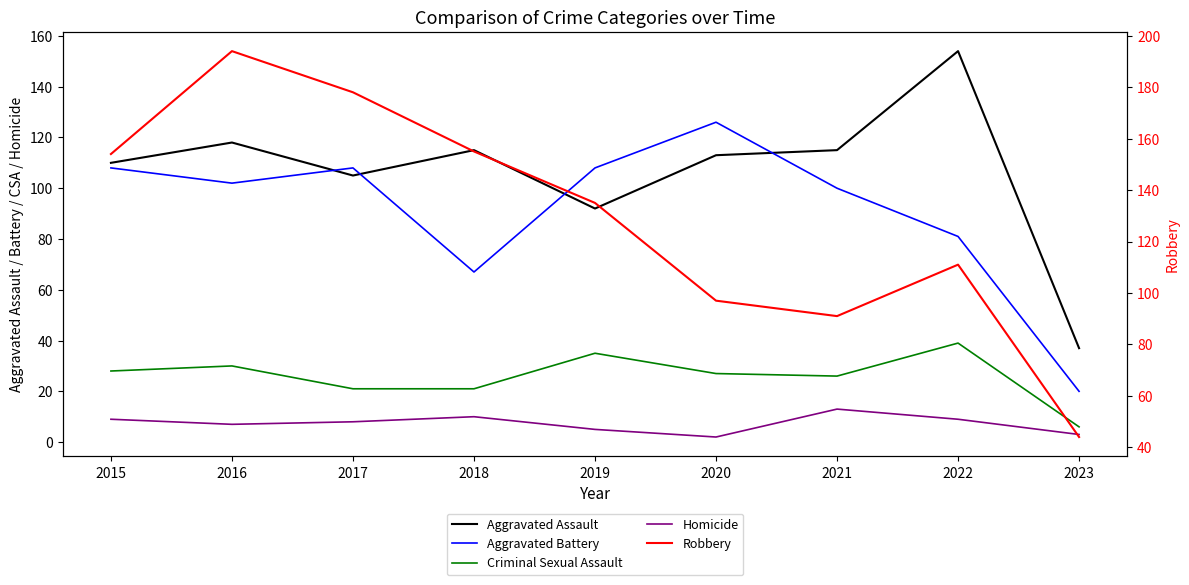

At which label is Robbery closest to 119?

2022